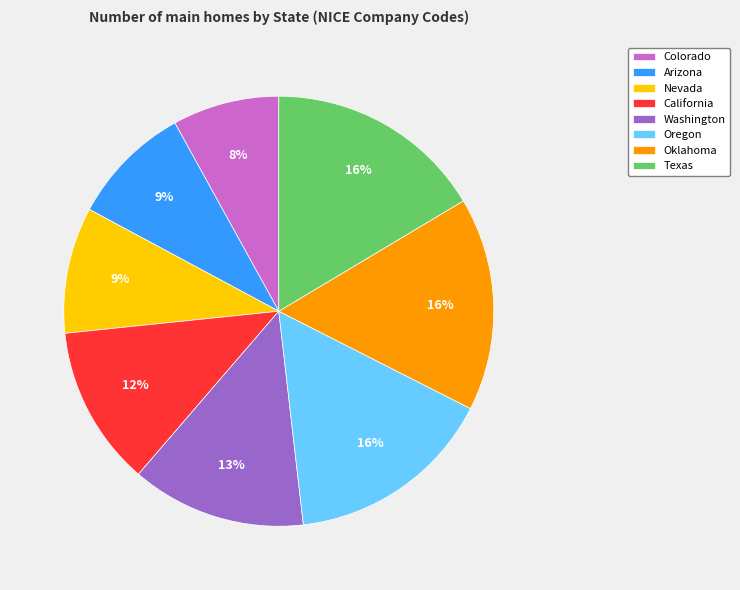

What is the smallest slice in the pie chart?

Colorado